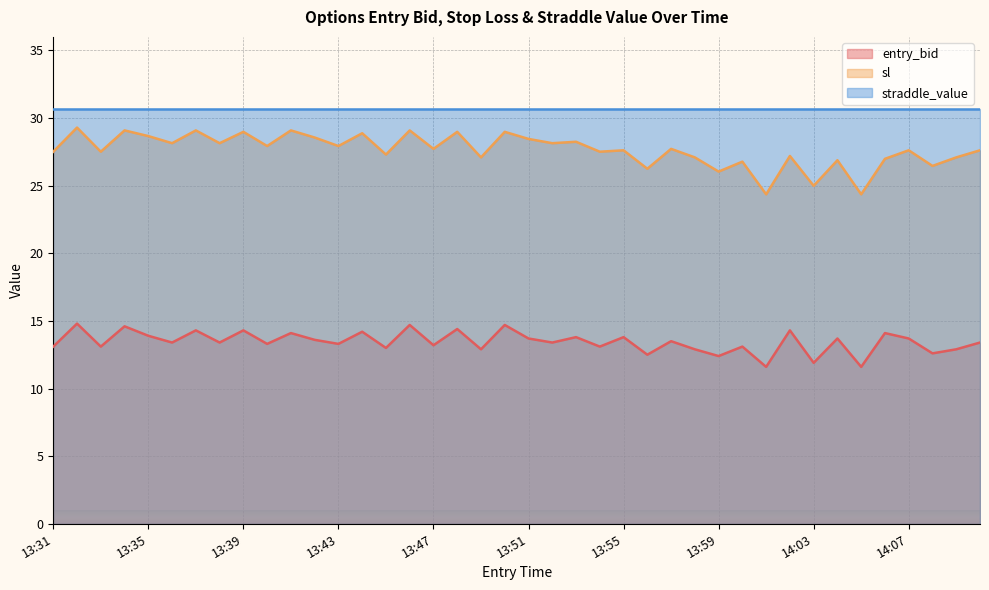

What is the label of the 12th point from the left?

13:42